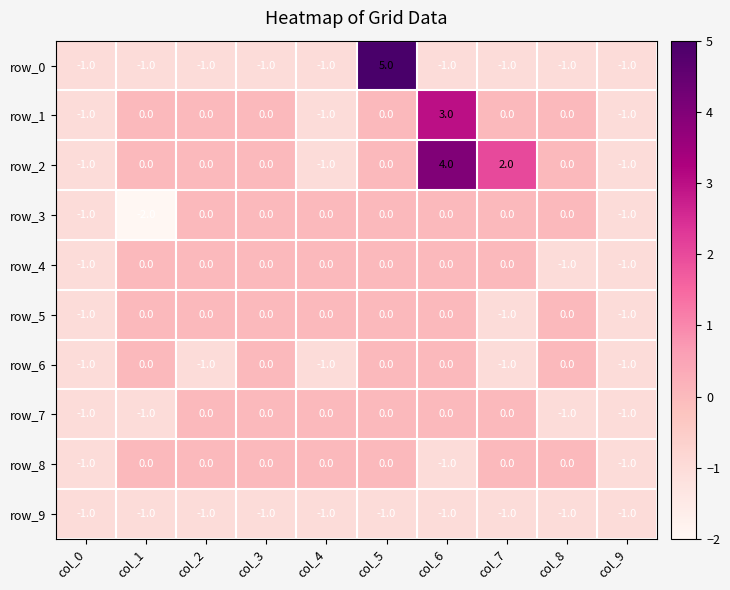

The row_5 series shows 0 at col_5. True or false?

True